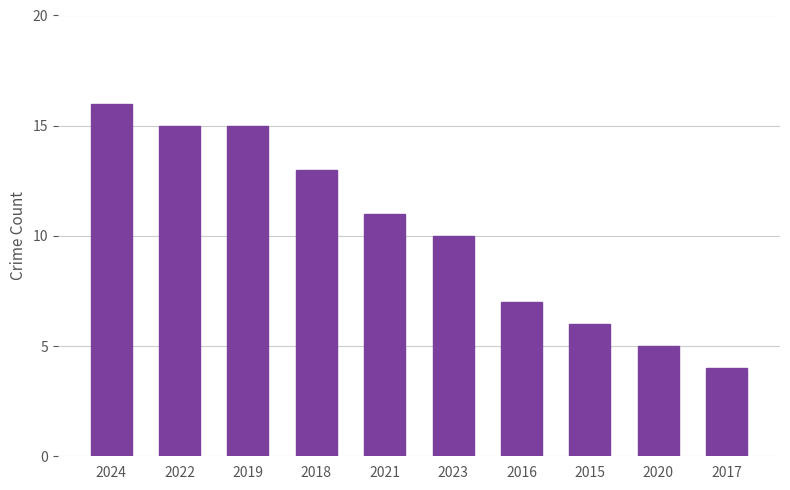

What is the difference between the maximum and minimum values?

12